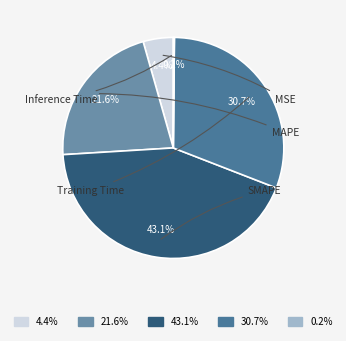

What is the total percentage of SMAPE and Inference Time?

43.3%